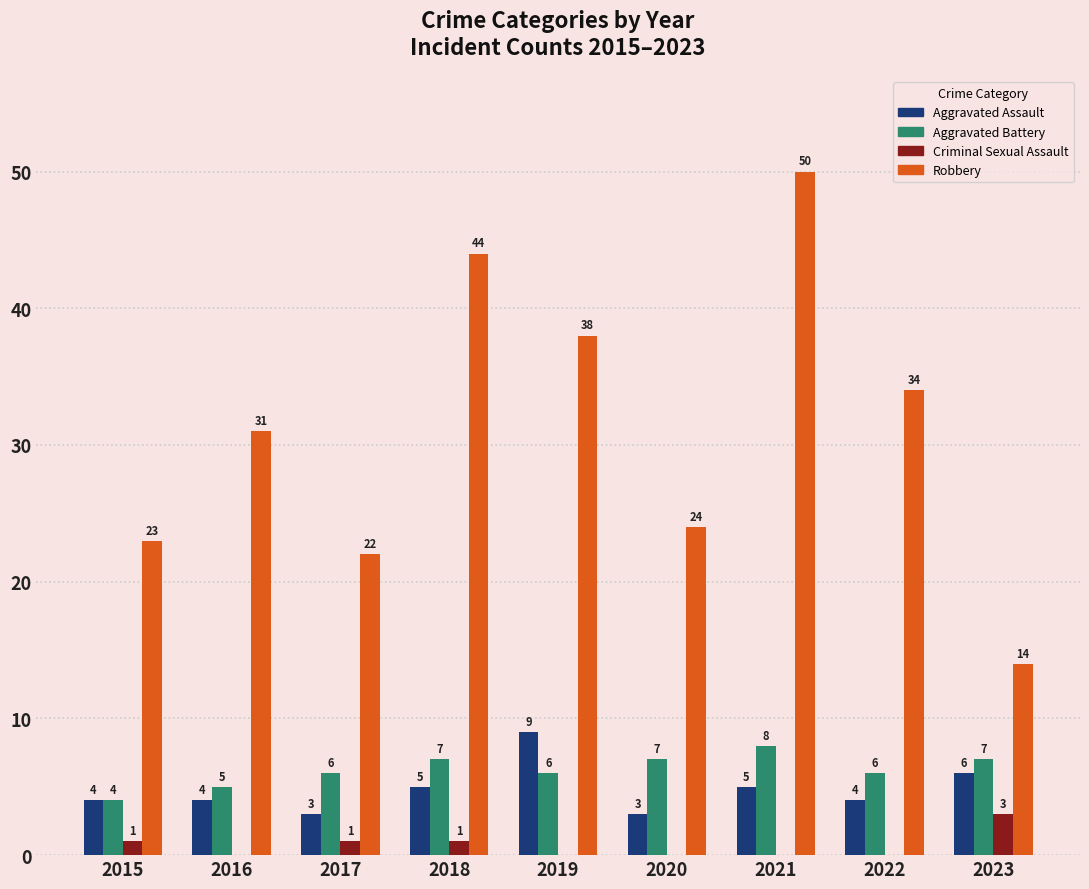

Count the Aggravated Assault values in the range 4 to 5.

5